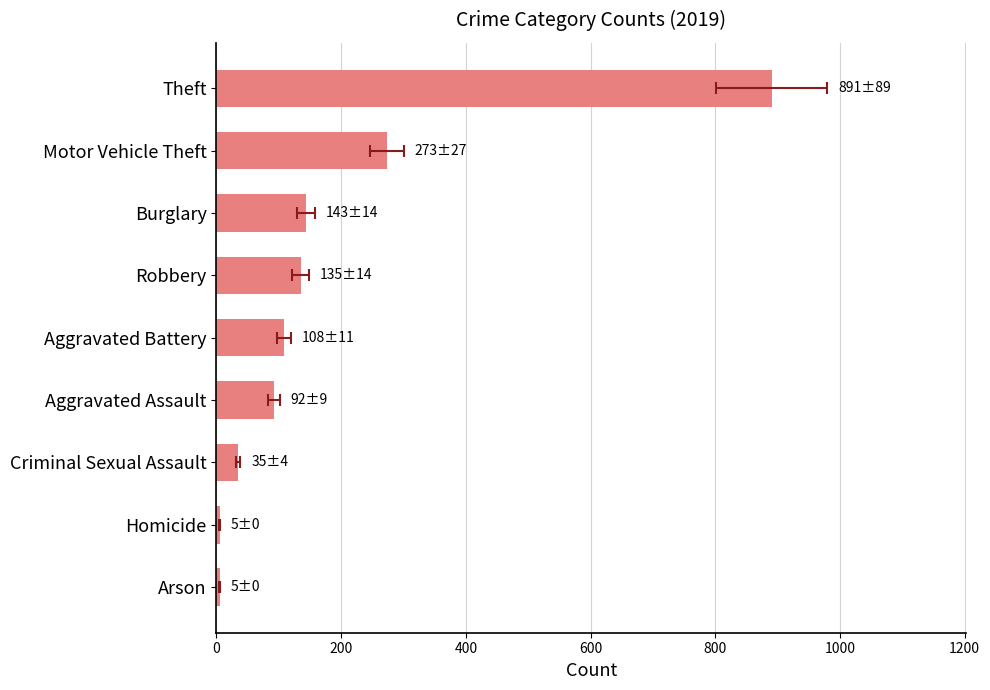

The chart shows a value of 273 at Motor Vehicle Theft. True or false?

True